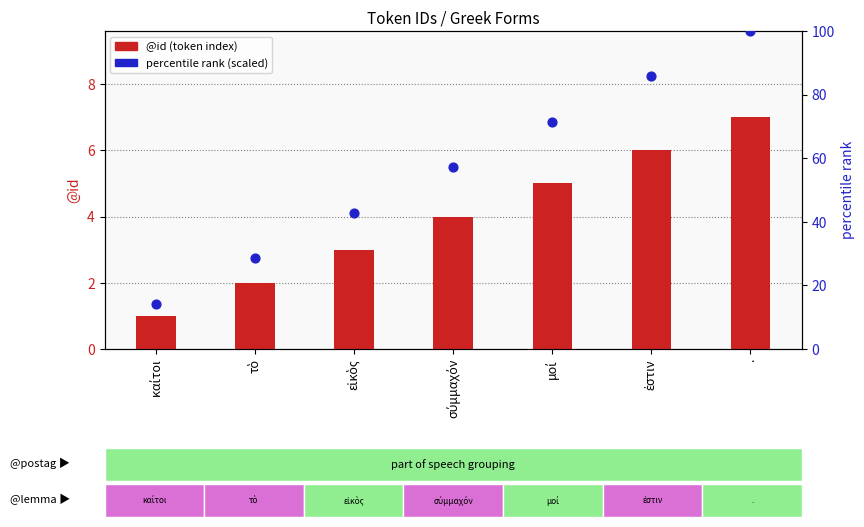

Is the value of @id (token index) at σύμμαχόν greater than the value of percentile rank (scaled) at εἰκὸς?

No